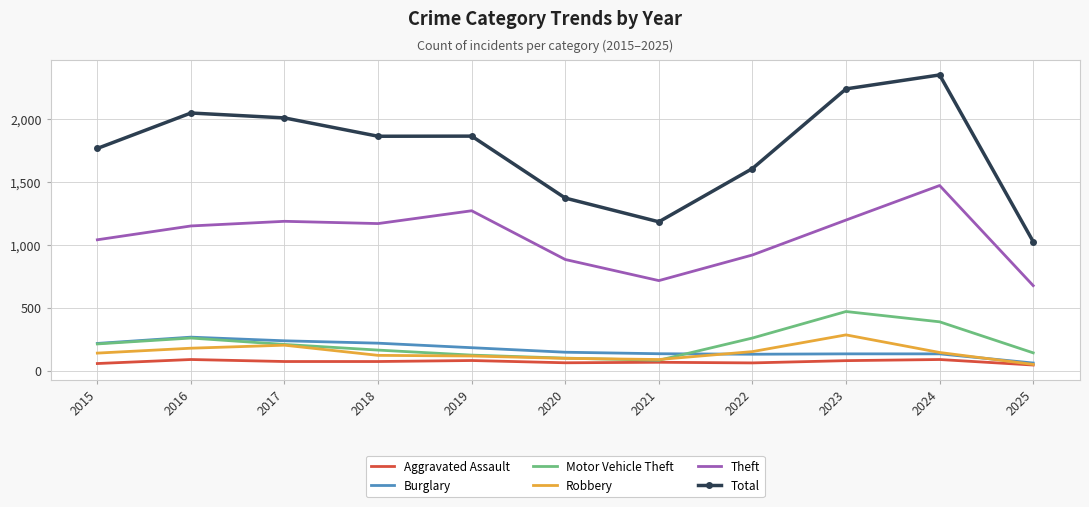

The value of Theft at 2022 is 1576. True or false?

False